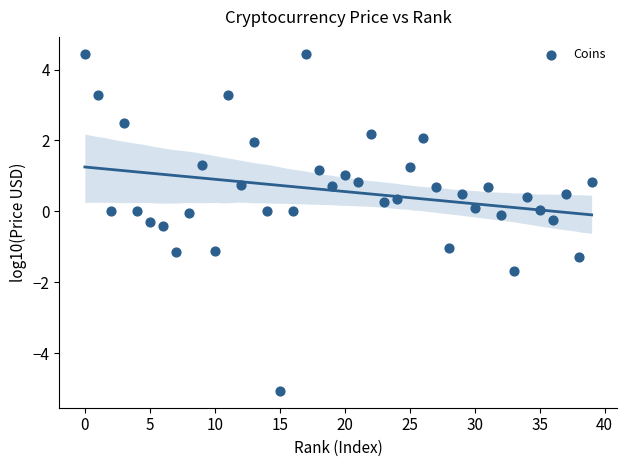

What is the range of Y values (max minus min)?

9.5